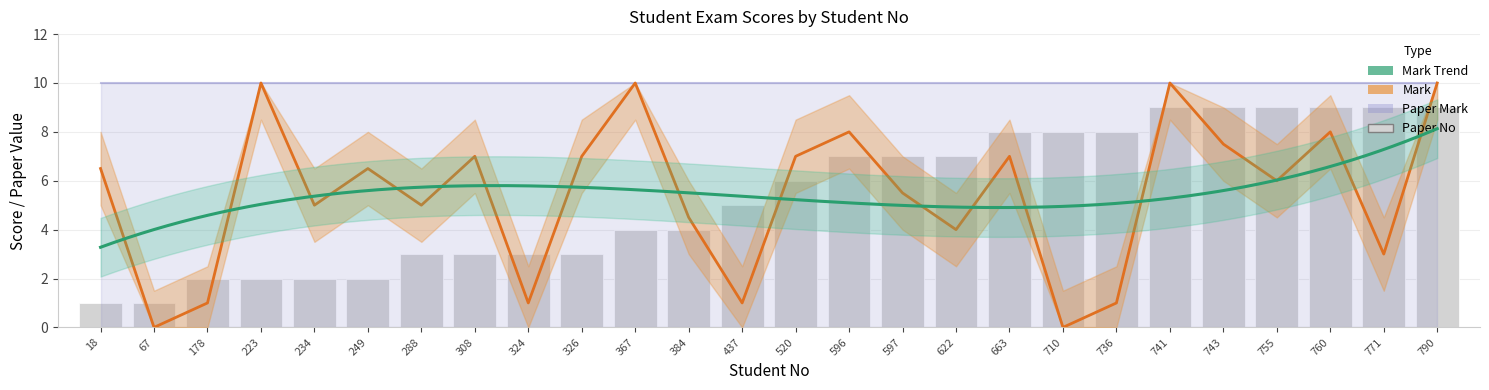

Are the bars grouped side by side (vs. stacked)?

Yes